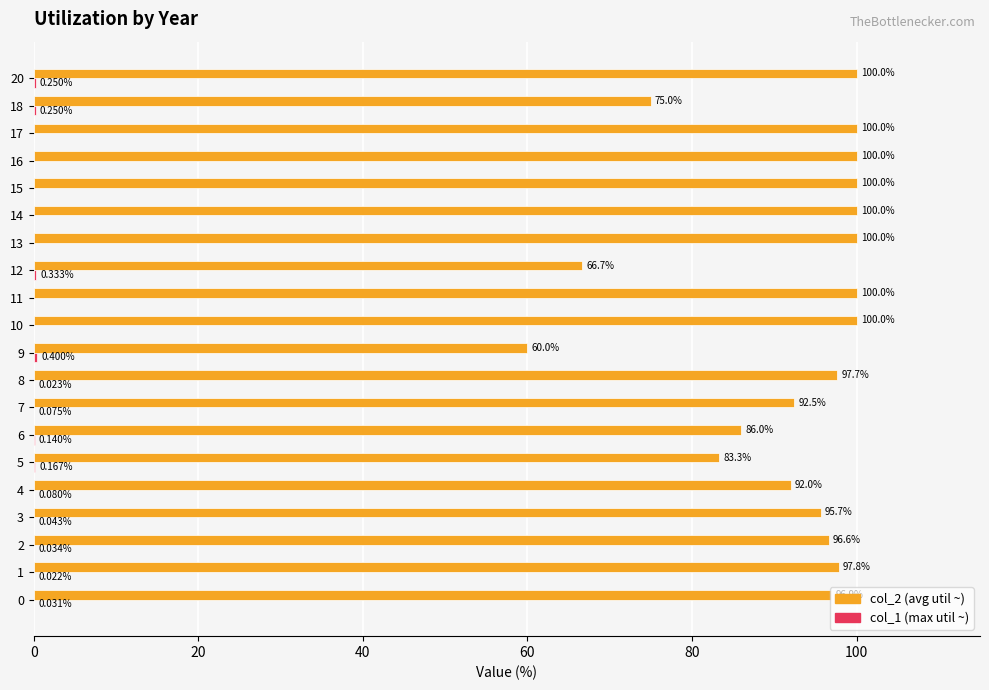

At which category is the sum across all series the highest?

20